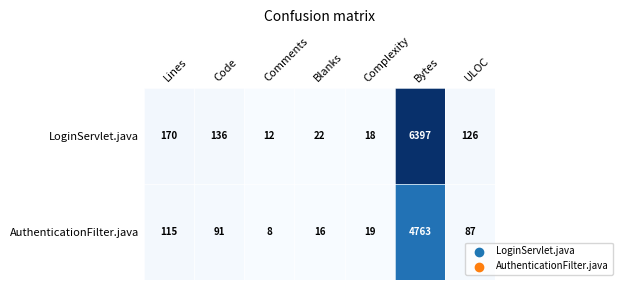

Which category has the highest value across all series?

Bytes